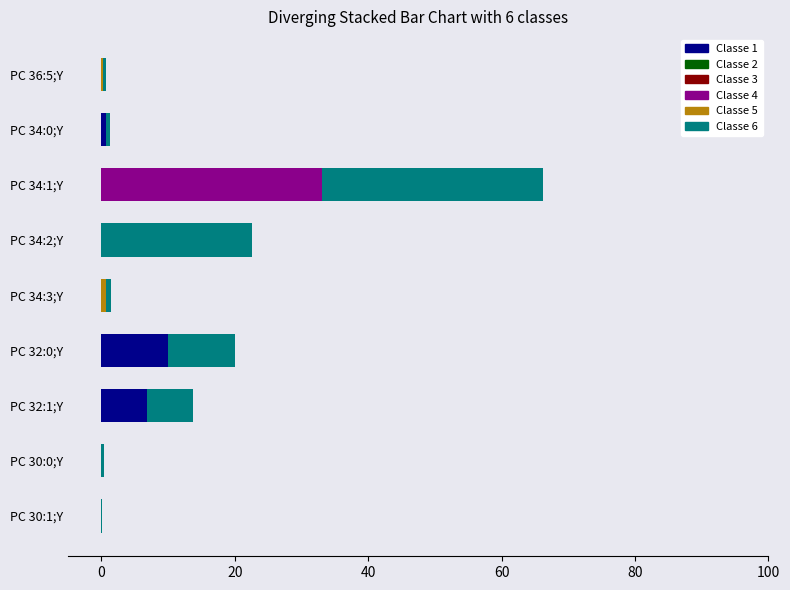

At which category is the sum across all series the highest?

PC 34:1;Y